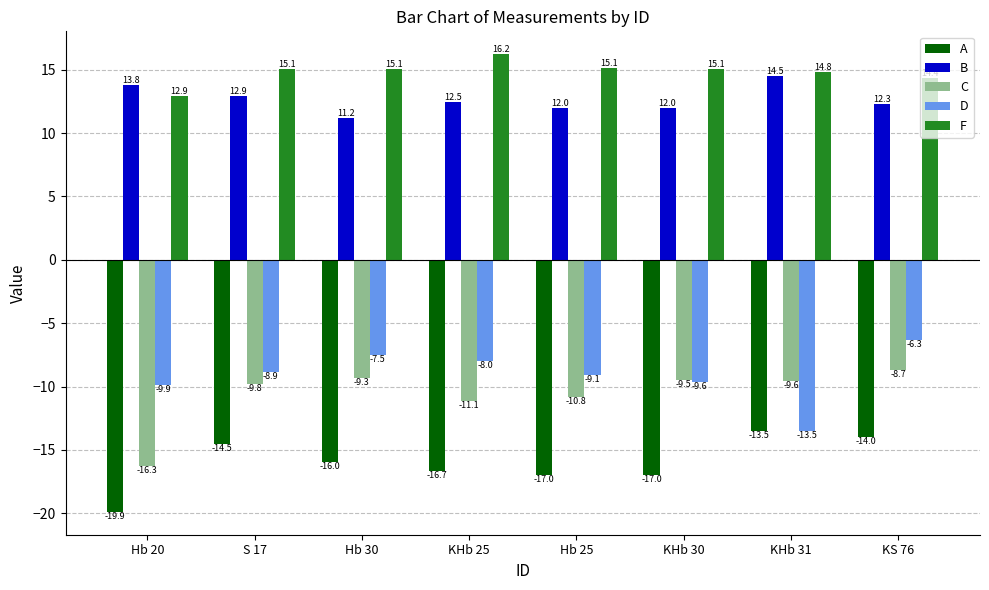

Which series changed the most between Hb 25 and KHb 31?

D